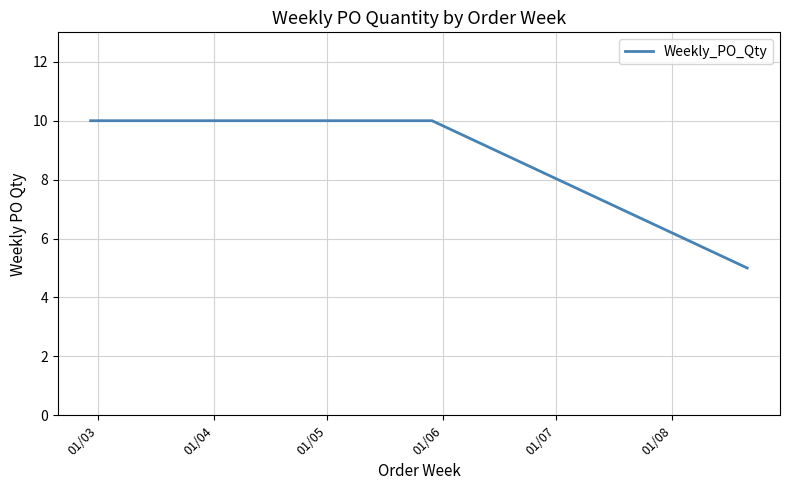

Does the chart display data point markers on the line(s)?

No